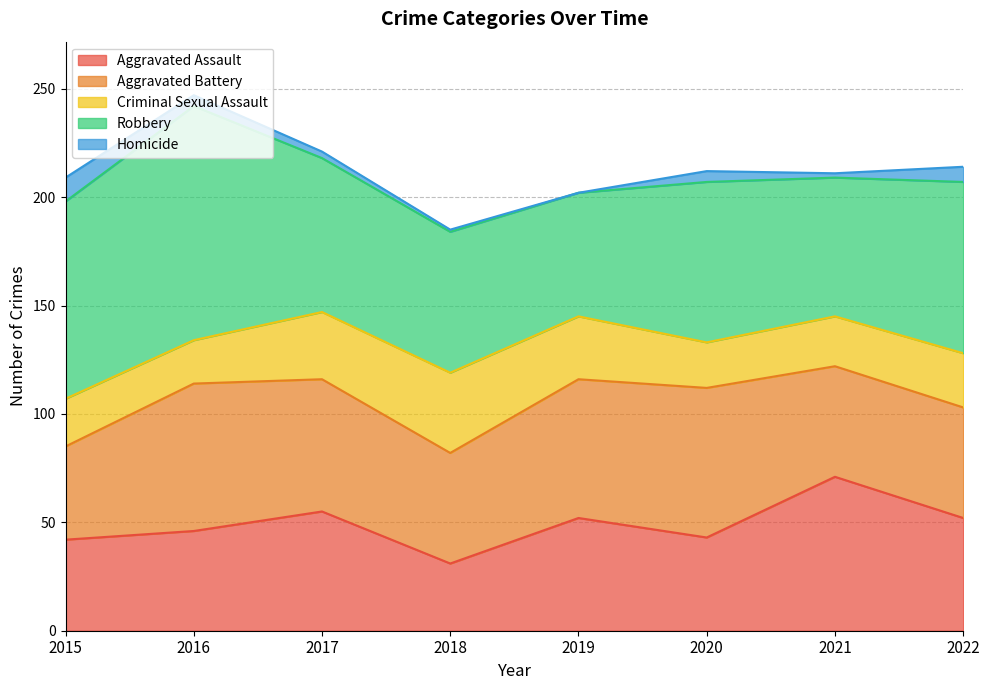

What is the difference between the Homicide values at 2022 and 2018?

6